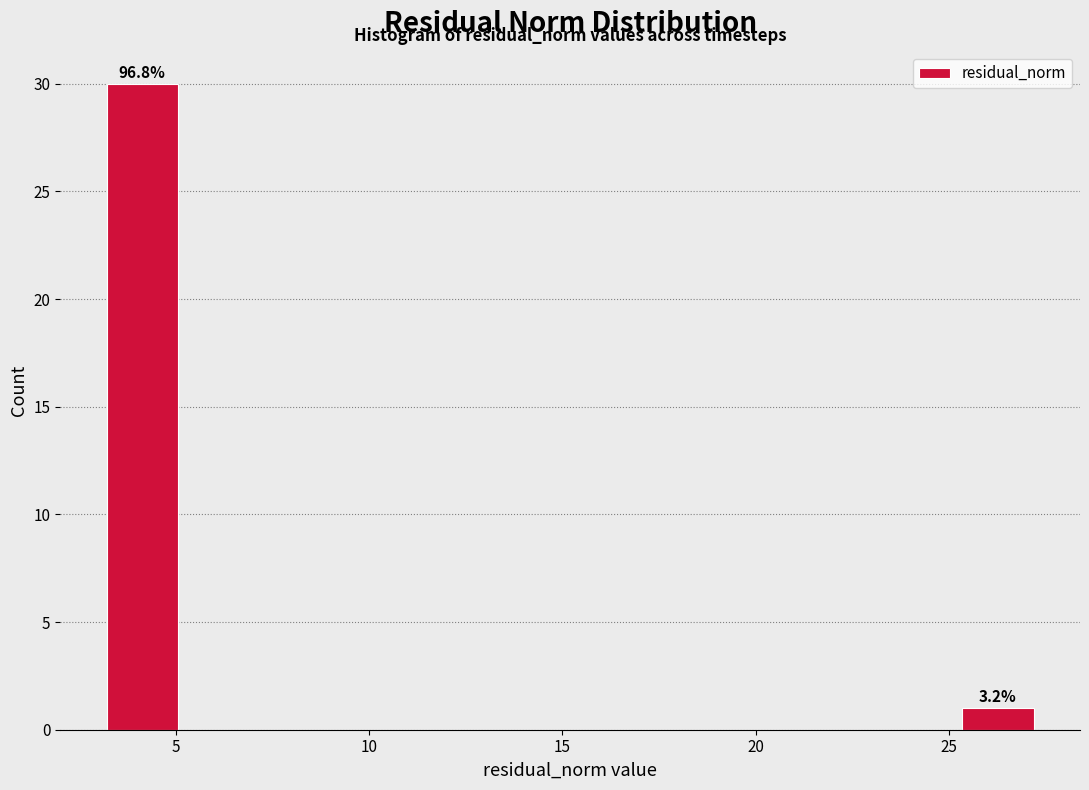

Around what value on the x-axis is the tallest bar? Give the approximate position of its centre, as read against the axis.

4.0